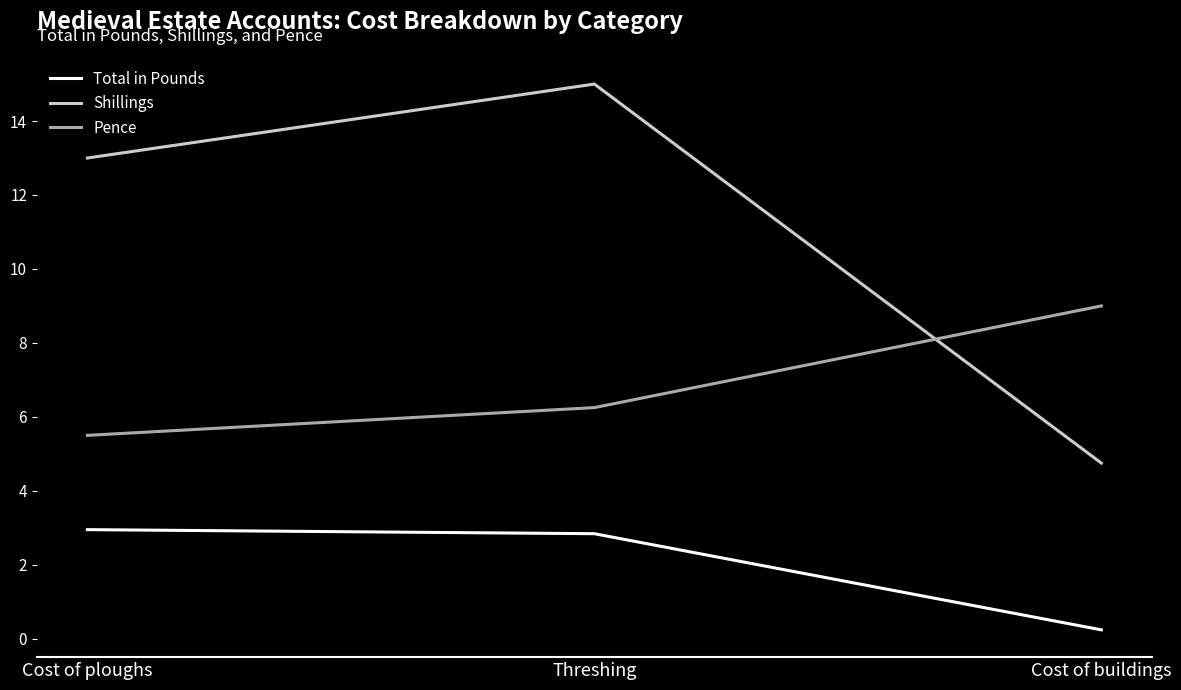

At how many categories does at least one series exceed 1?

3